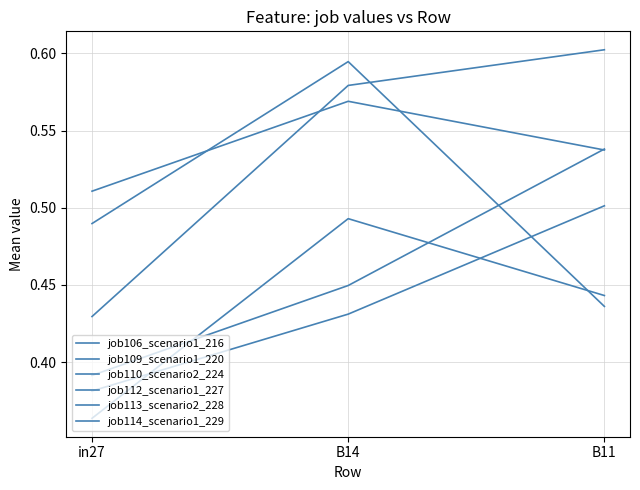

The value of job110_scenario2_224 at B14 is 0.8. True or false?

False